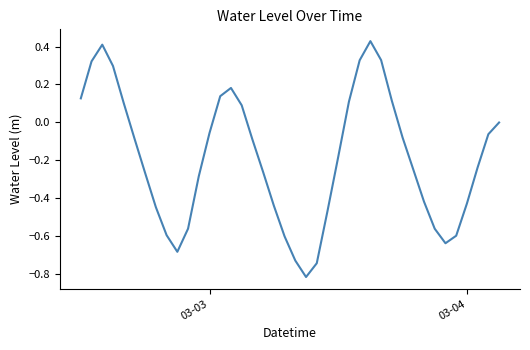

What is the difference between the maximum and minimum values?

1.2